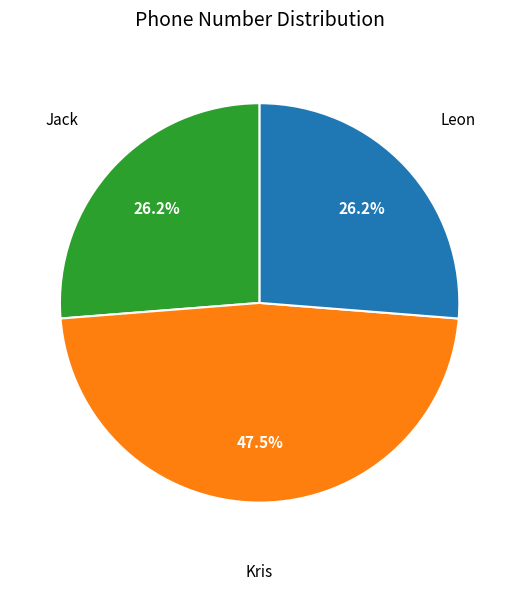

Which slice is the largest?

Kris